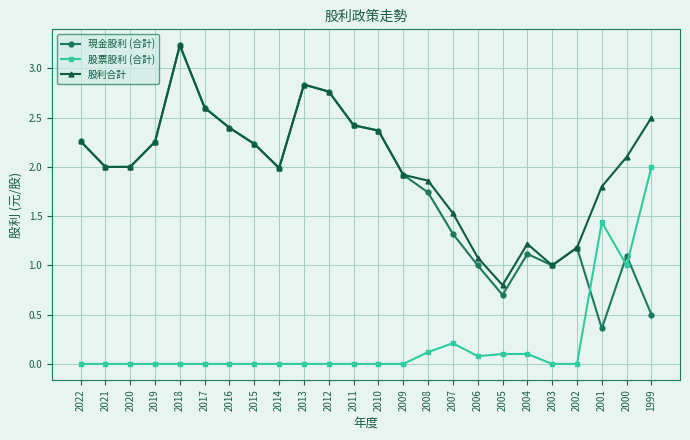

What is the maximum value for 股利合計?

3.2